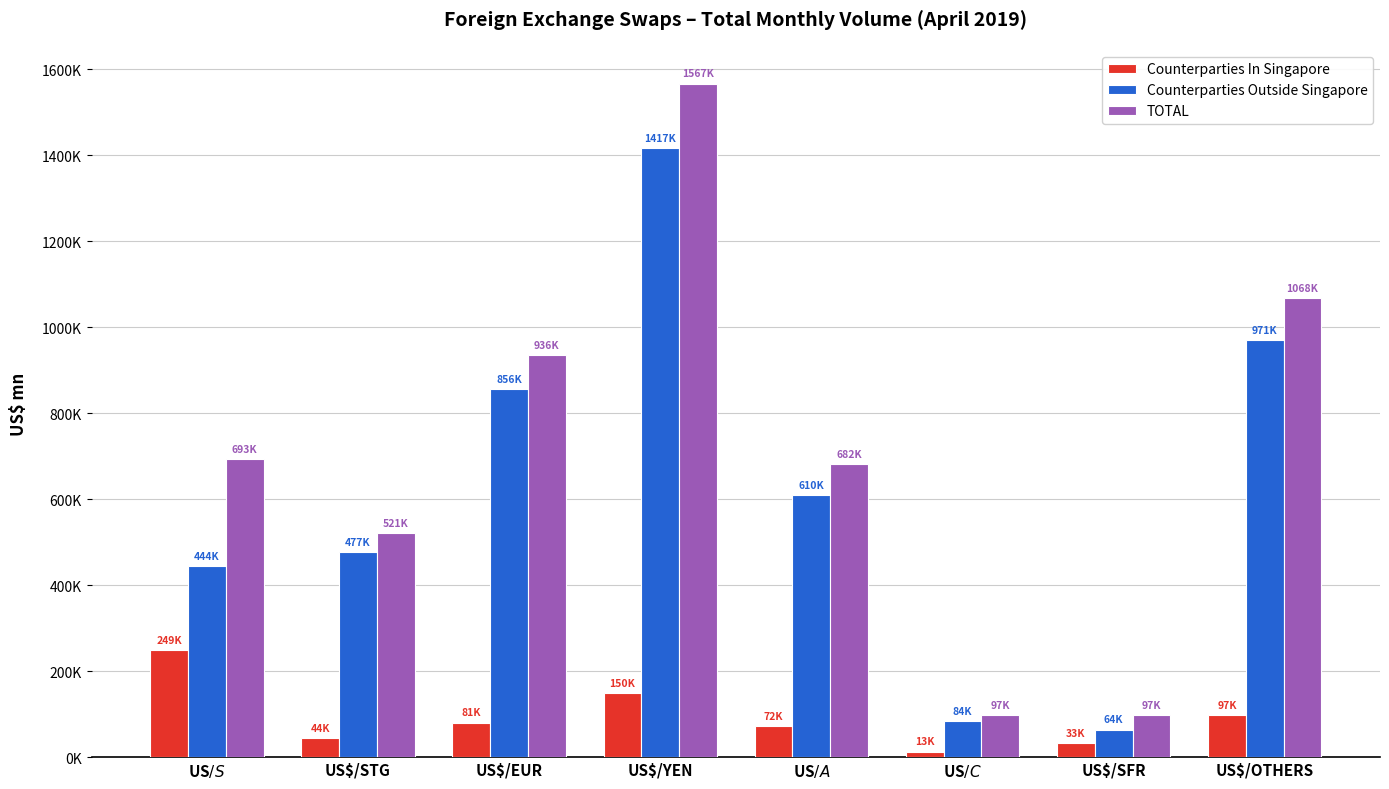

Is it true that Counterparties In Singapore equals 49925.6 at US$/A$?

False